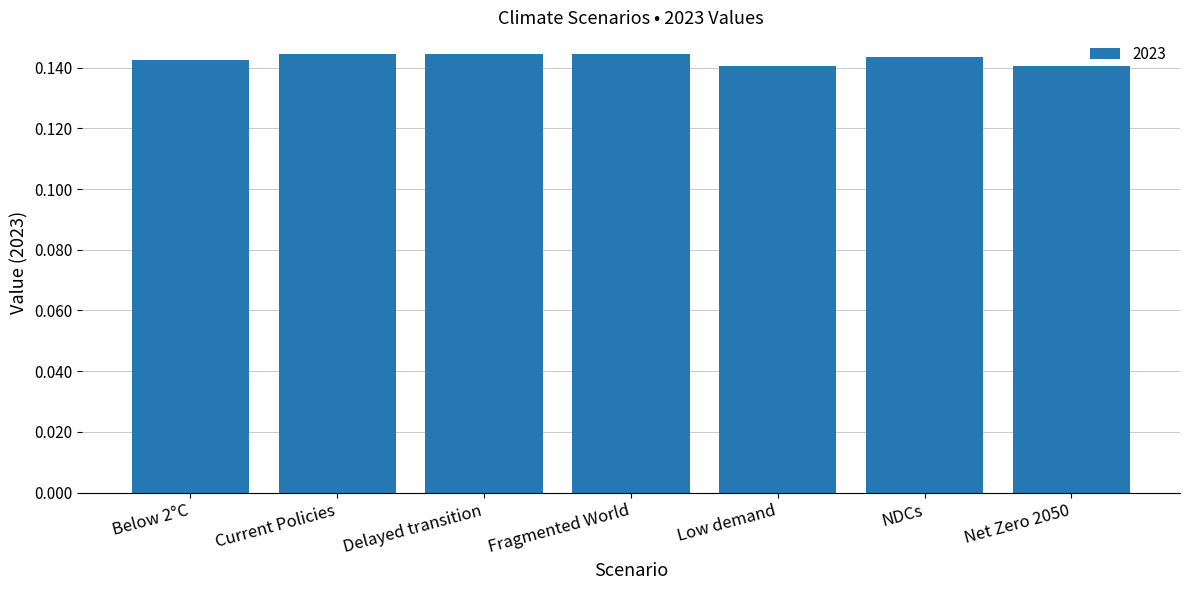

What is the sum of all values?

1.0